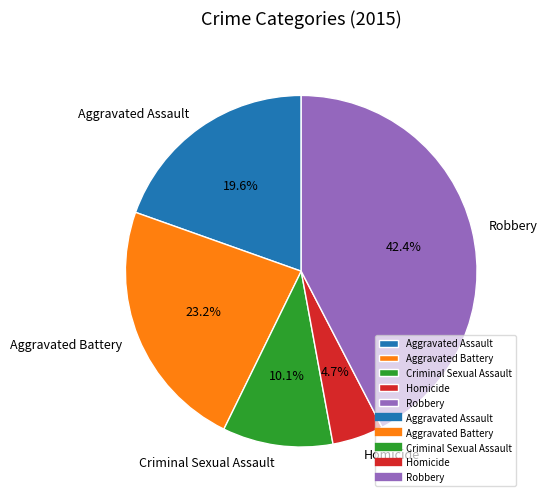

The Robbery slice represents 51% of the pie. True or false?

False